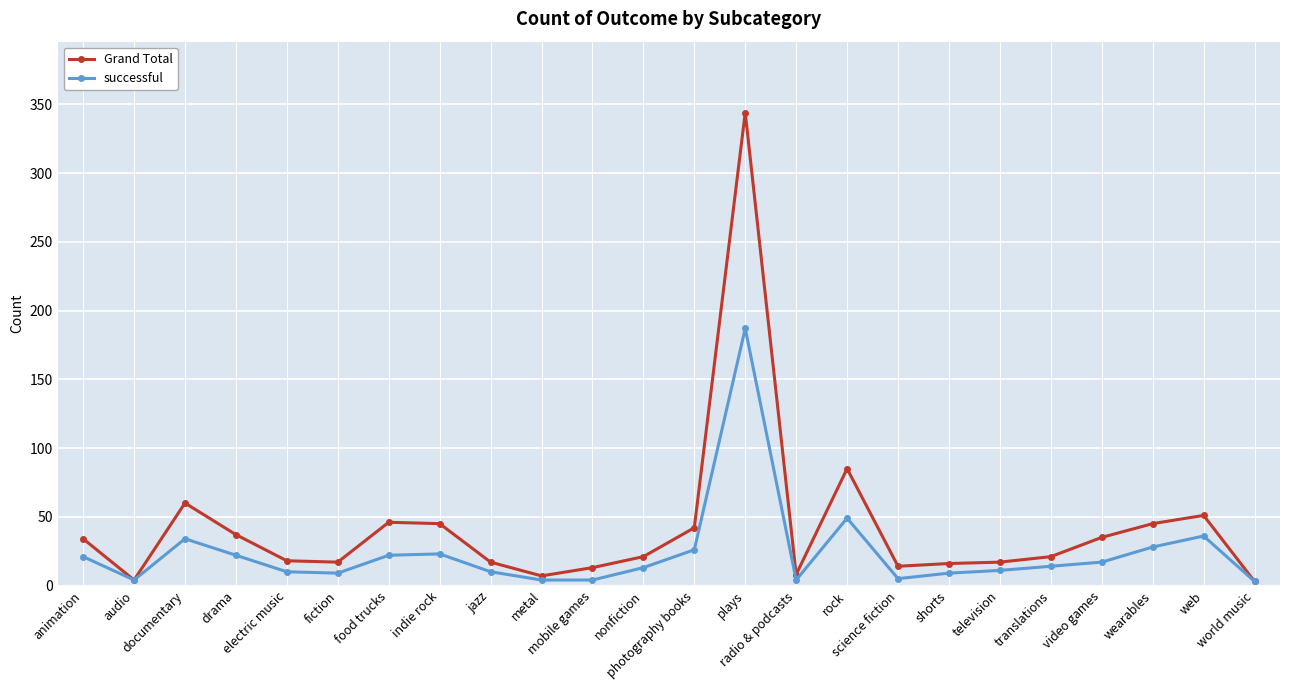

True or false: Grand Total has more than 2 interior local peaks.

True